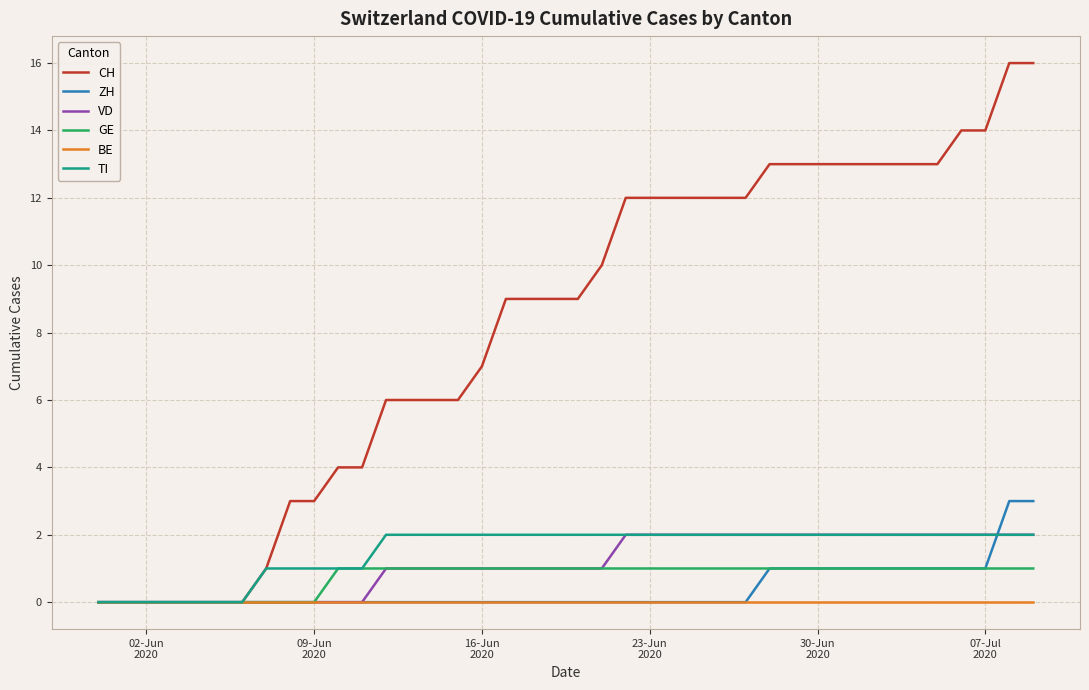

Which series has the widest spread of values?

CH